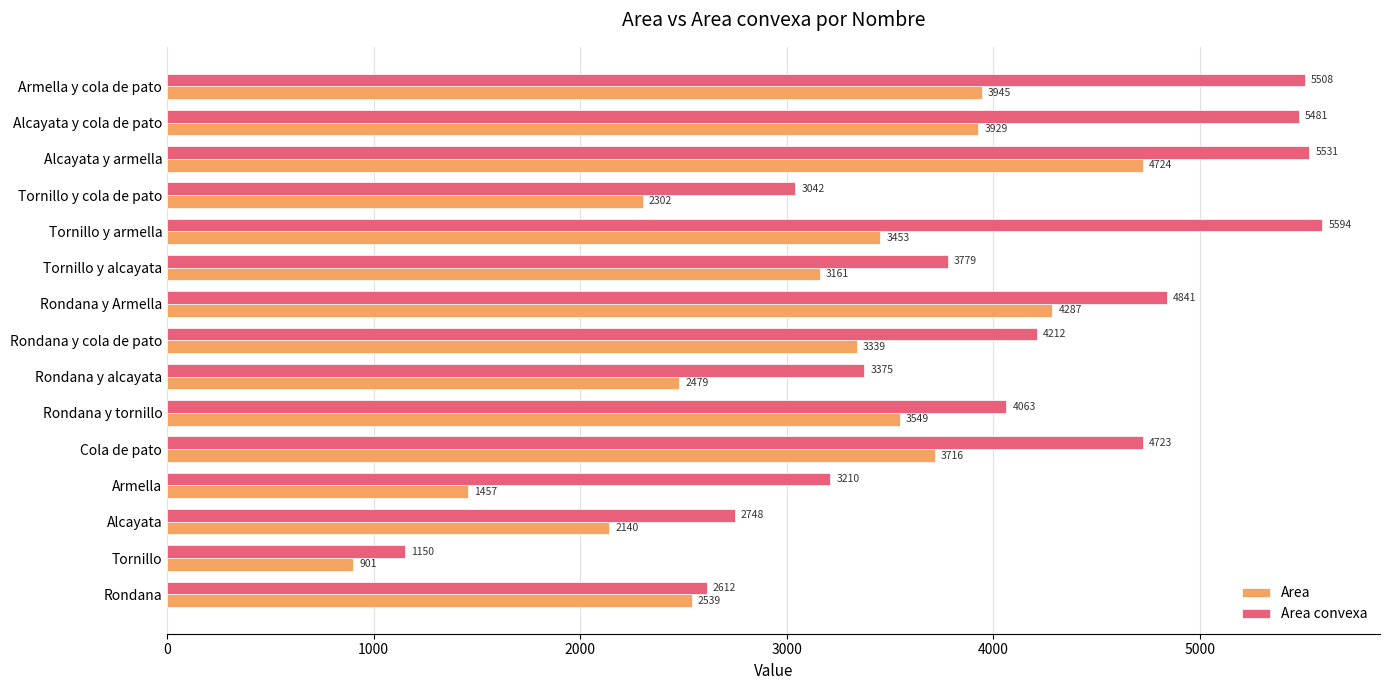

Rank the series by their maximum value, from lowest to highest.

Area, Area convexa